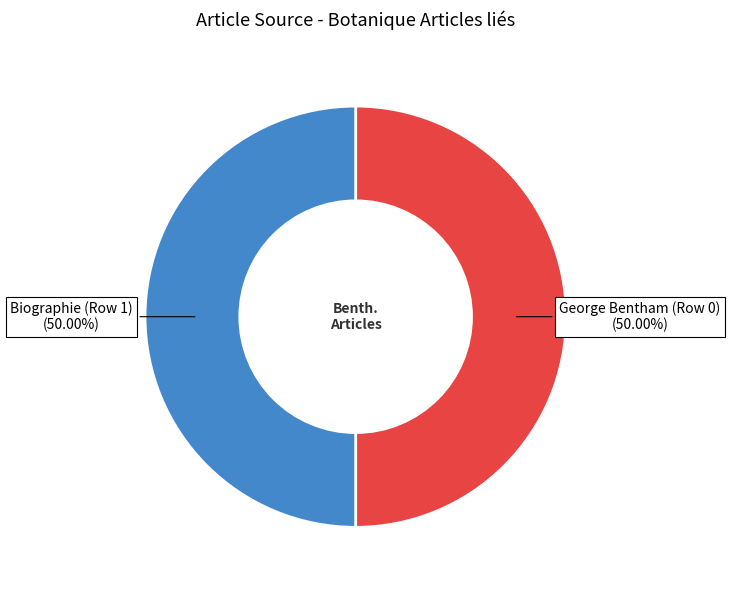

Approximately how many times larger is the value at Biographie (Row 1) (50.00%) compared to George Bentham (Row 0) (50.00%)?

1.0